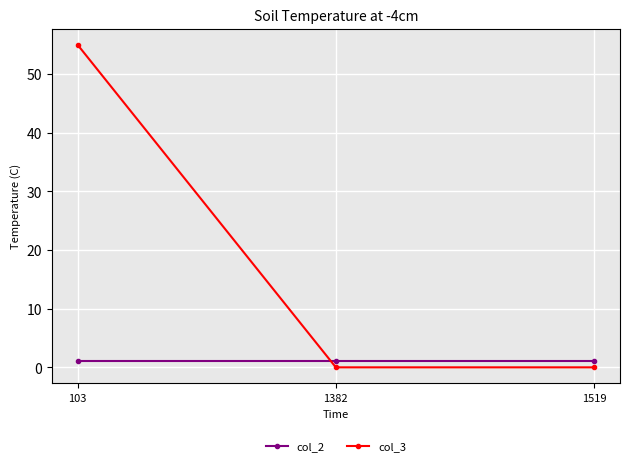

Reading right to left, list all the values displayed in this chart.

col_2: 1	1	1
col_3: 0	0	55